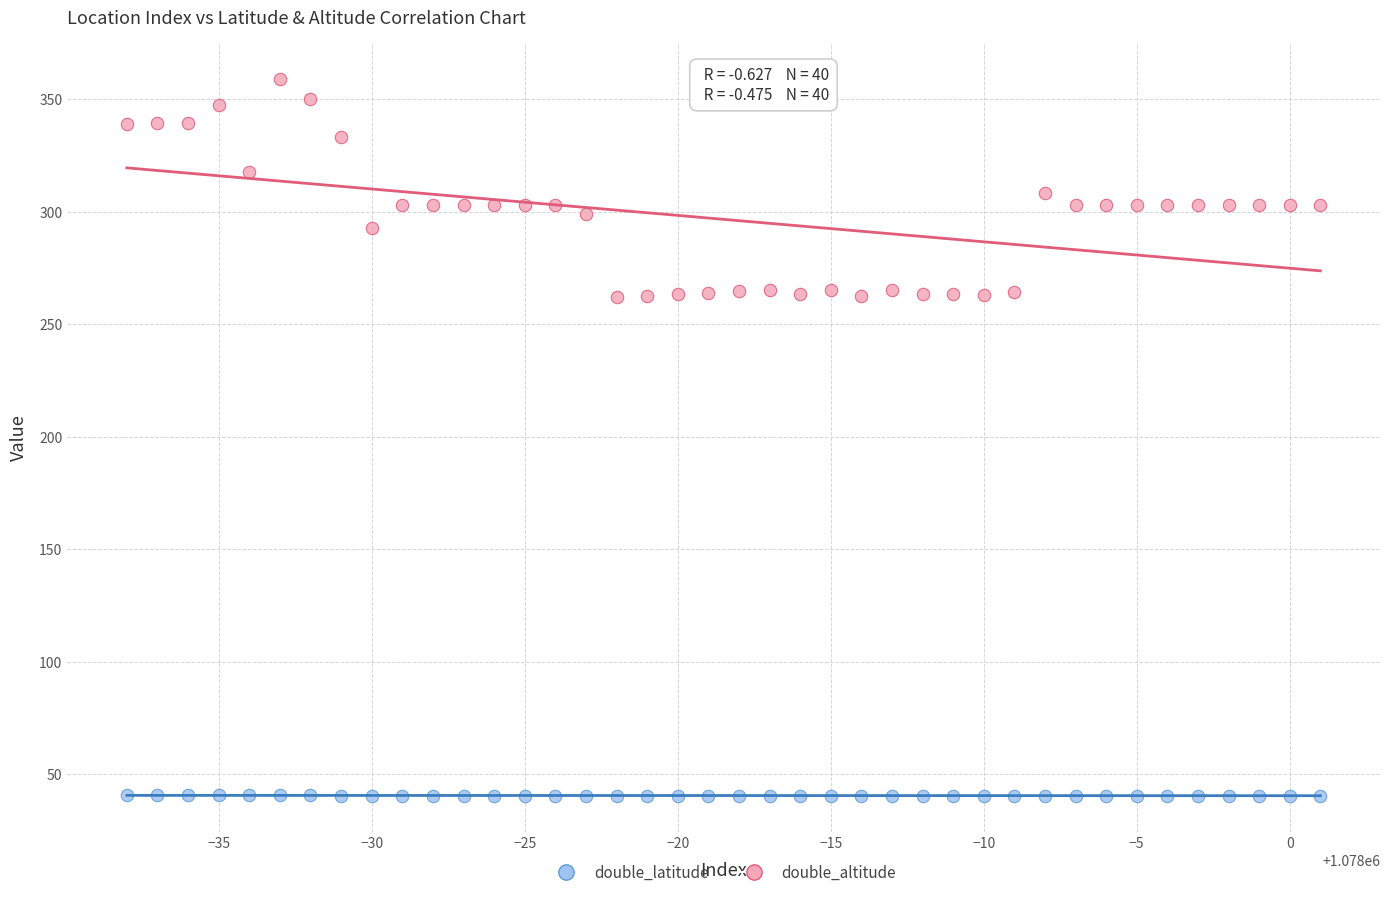

Across all data points, what is the range of Y values (max minus min)?

318.3